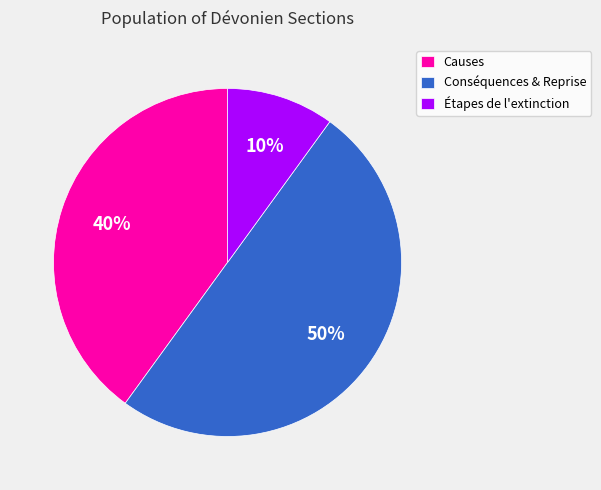

To the nearest percent, what percentage of the pie is Conséquences & Reprise?

50%